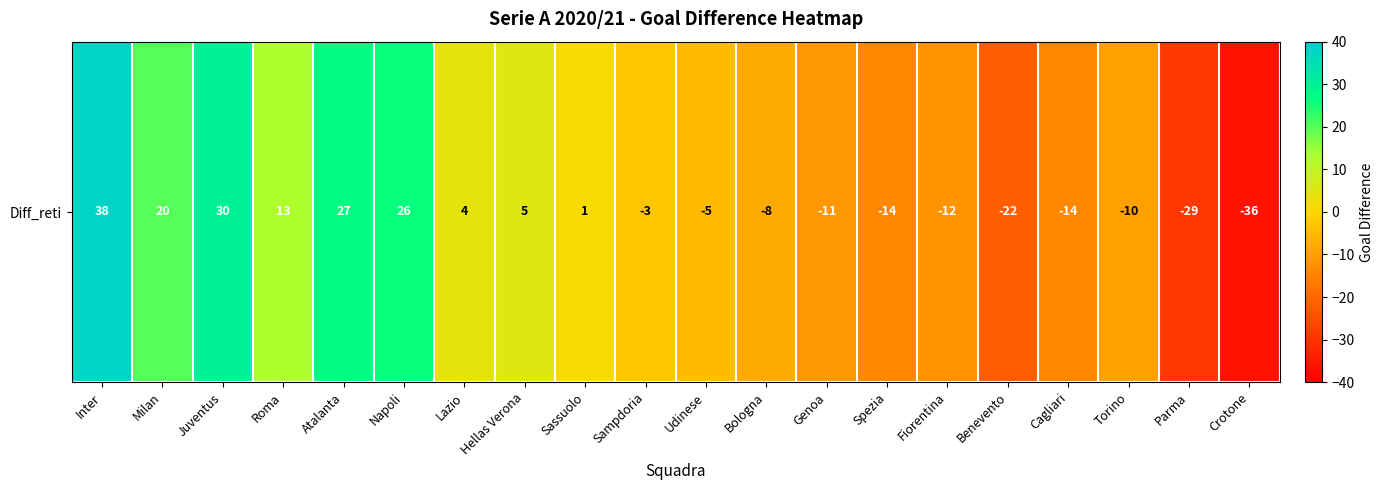

Rank the categories by value from lowest to highest.

Crotone, Parma, Benevento, Spezia, Cagliari, Fiorentina, Genoa, Torino, Bologna, Udinese, Sampdoria, Sassuolo, Lazio, Hellas Verona, Roma, Milan, Napoli, Atalanta, Juventus, Inter